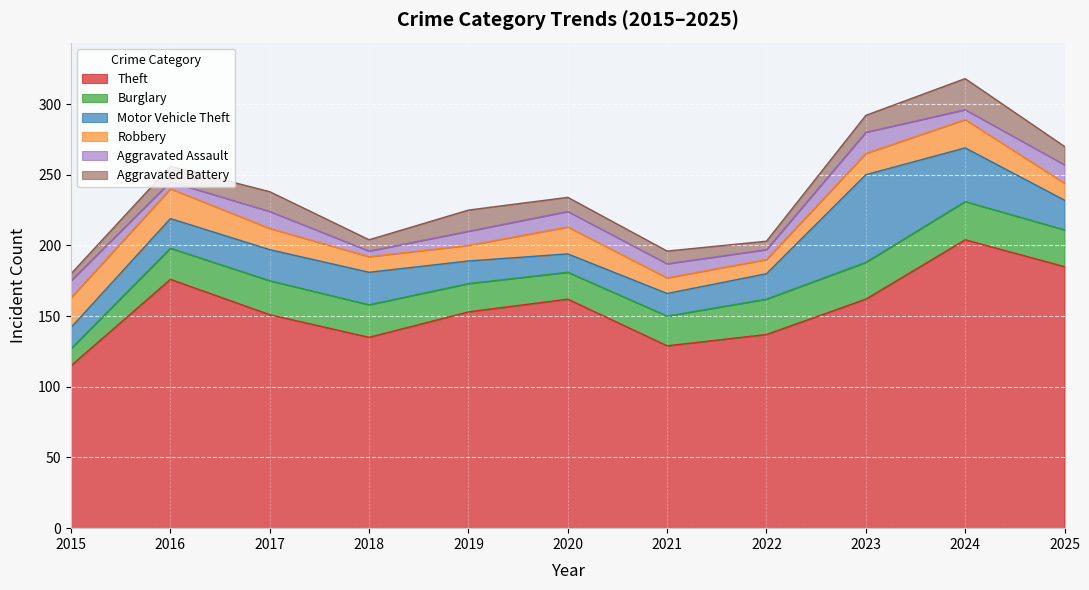

How many lines are shown in the chart?

6